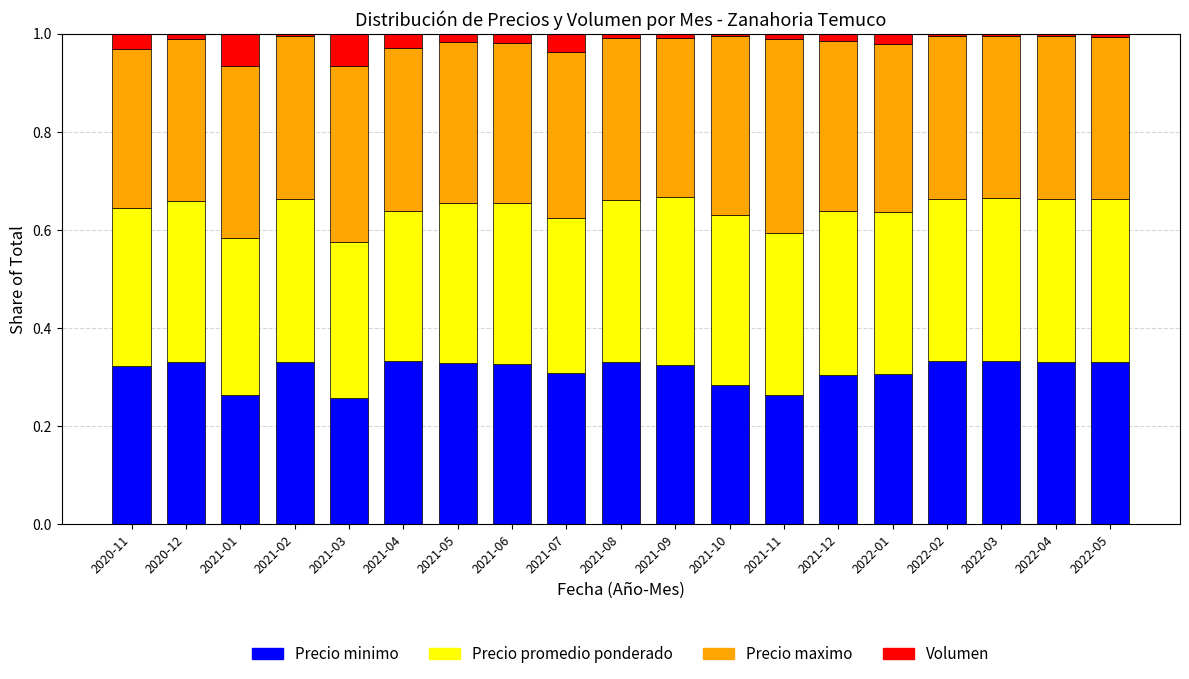

What is the total value across all series at 2020-11?

1.0